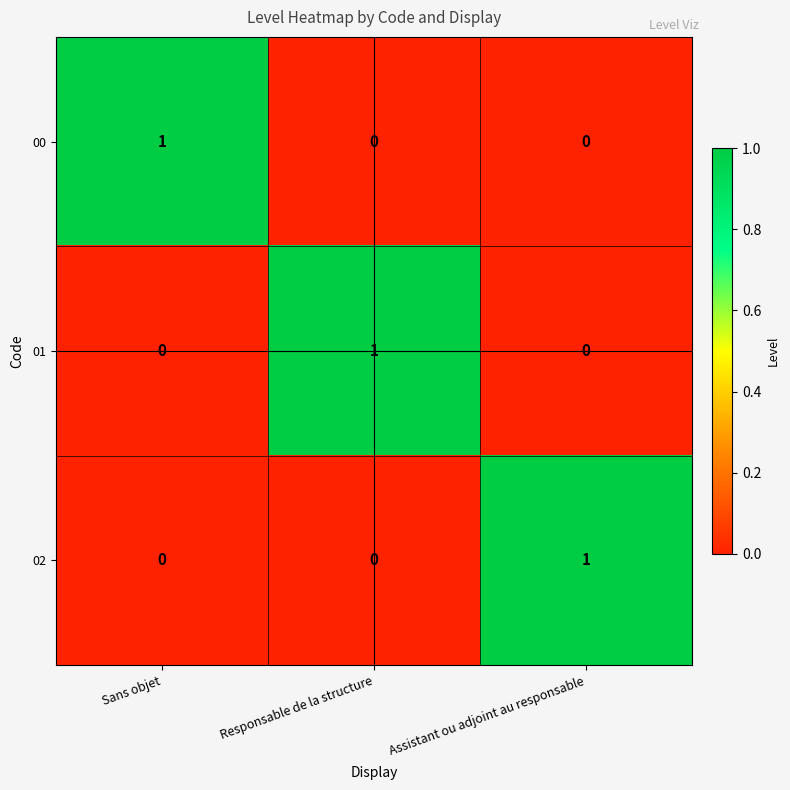

Reading right to left, transcribe all the data shown in this chart.

00: Assistant ou adjoint au responsable=0	Responsable de la structure=0	Sans objet=1
01: Assistant ou adjoint au responsable=0	Responsable de la structure=1	Sans objet=0
02: Assistant ou adjoint au responsable=1	Responsable de la structure=0	Sans objet=0